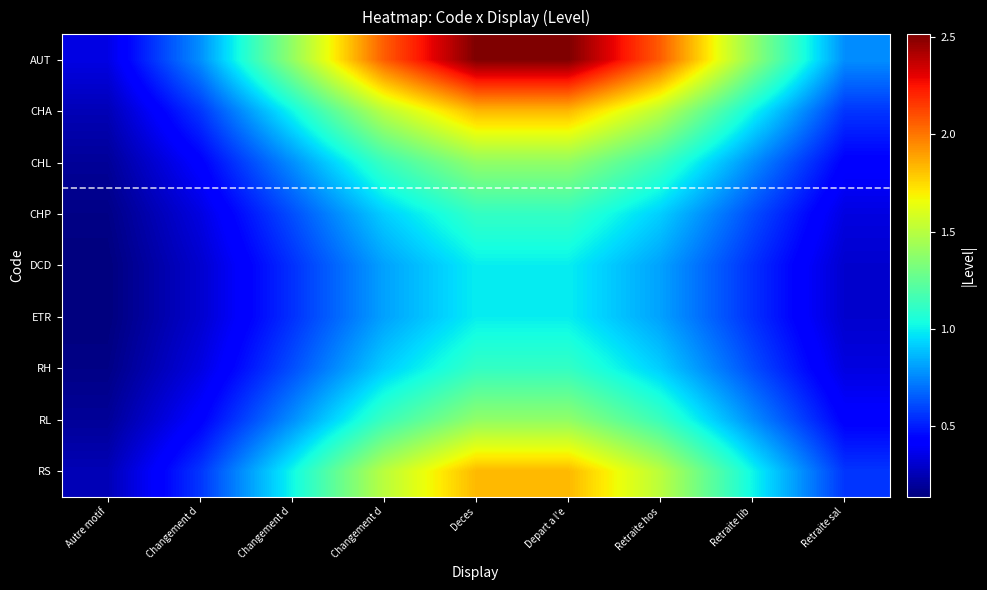

Rank the series by their maximum value, from lowest to highest.

DCD, ETR, CHP, RH, CHL, RL, CHA, RS, AUT